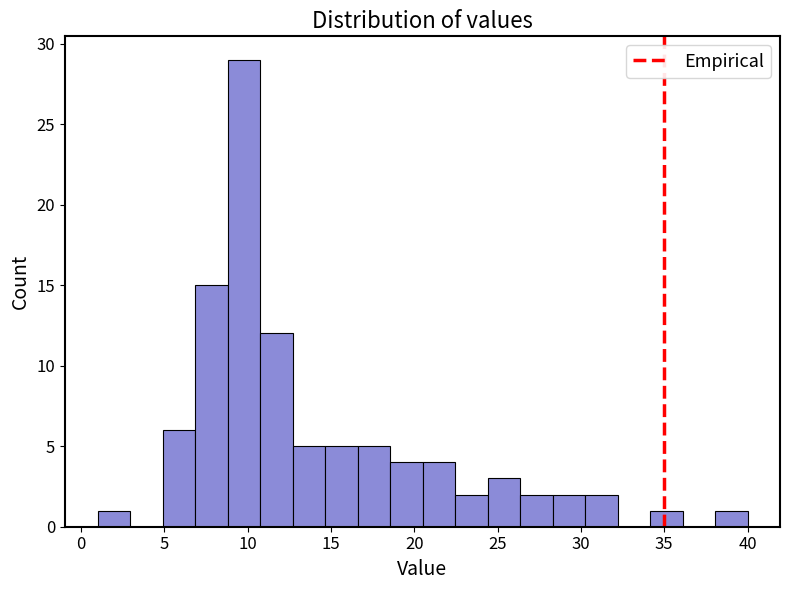

Around what value on the x-axis is the tallest bar? Give the approximate position of its centre, as read against the axis.

10.0